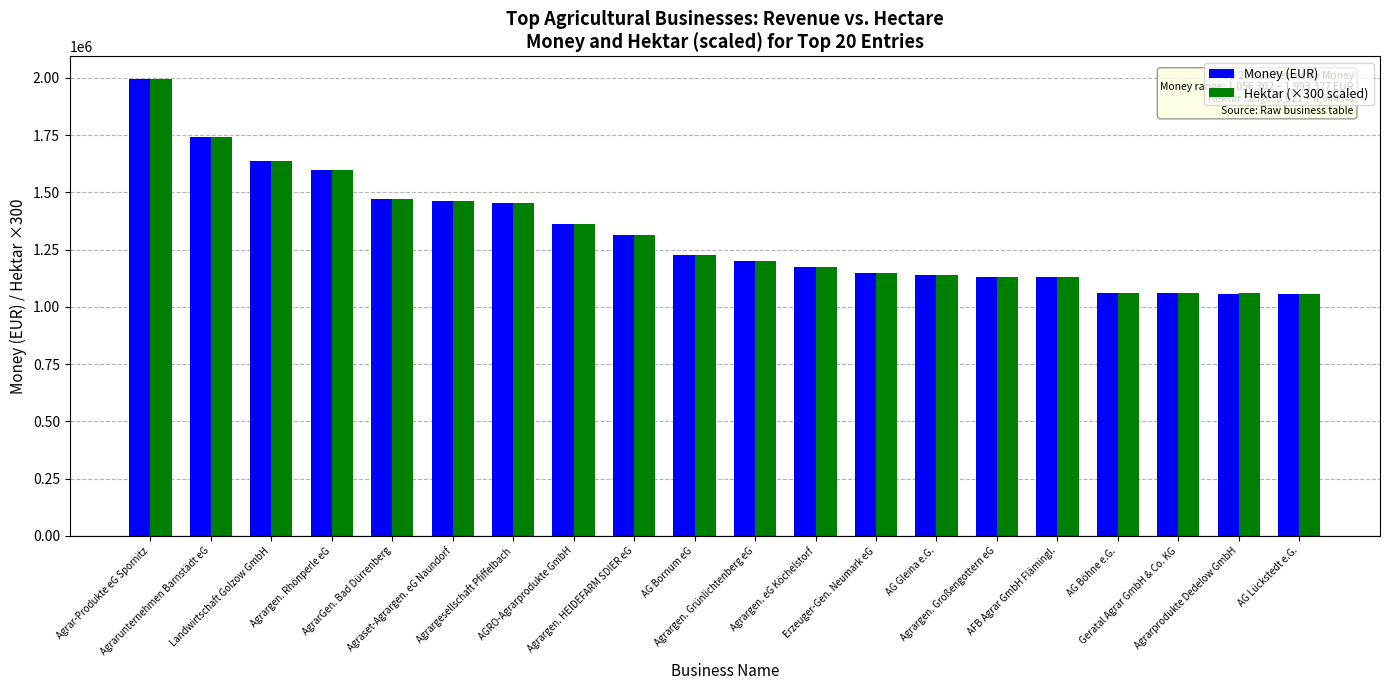

Does the chart contain any negative values?

No